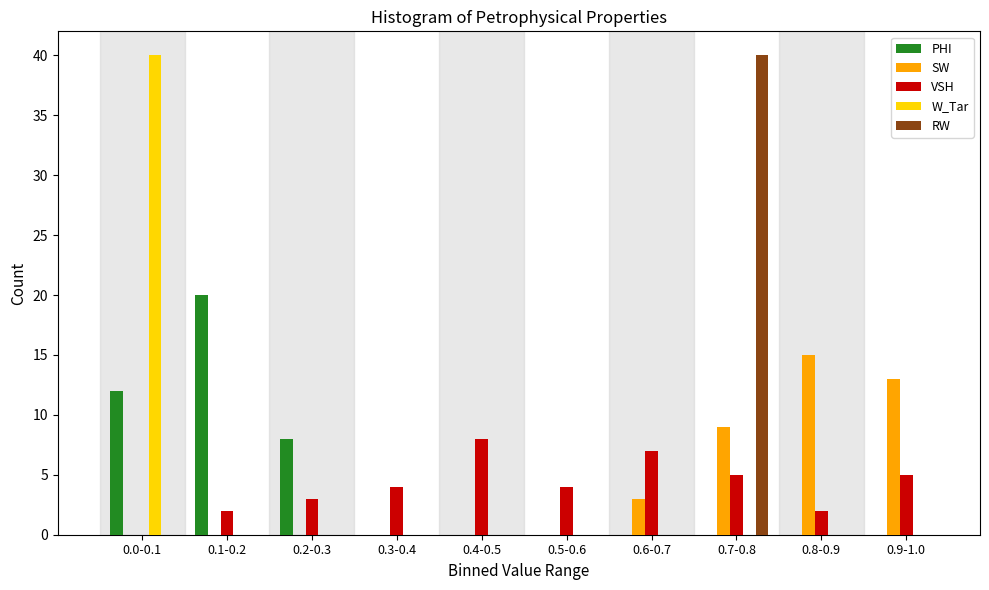

Is the value of VSH at 0.8-0.9 greater than the value of W_Tar at 0.5-0.6?

Yes